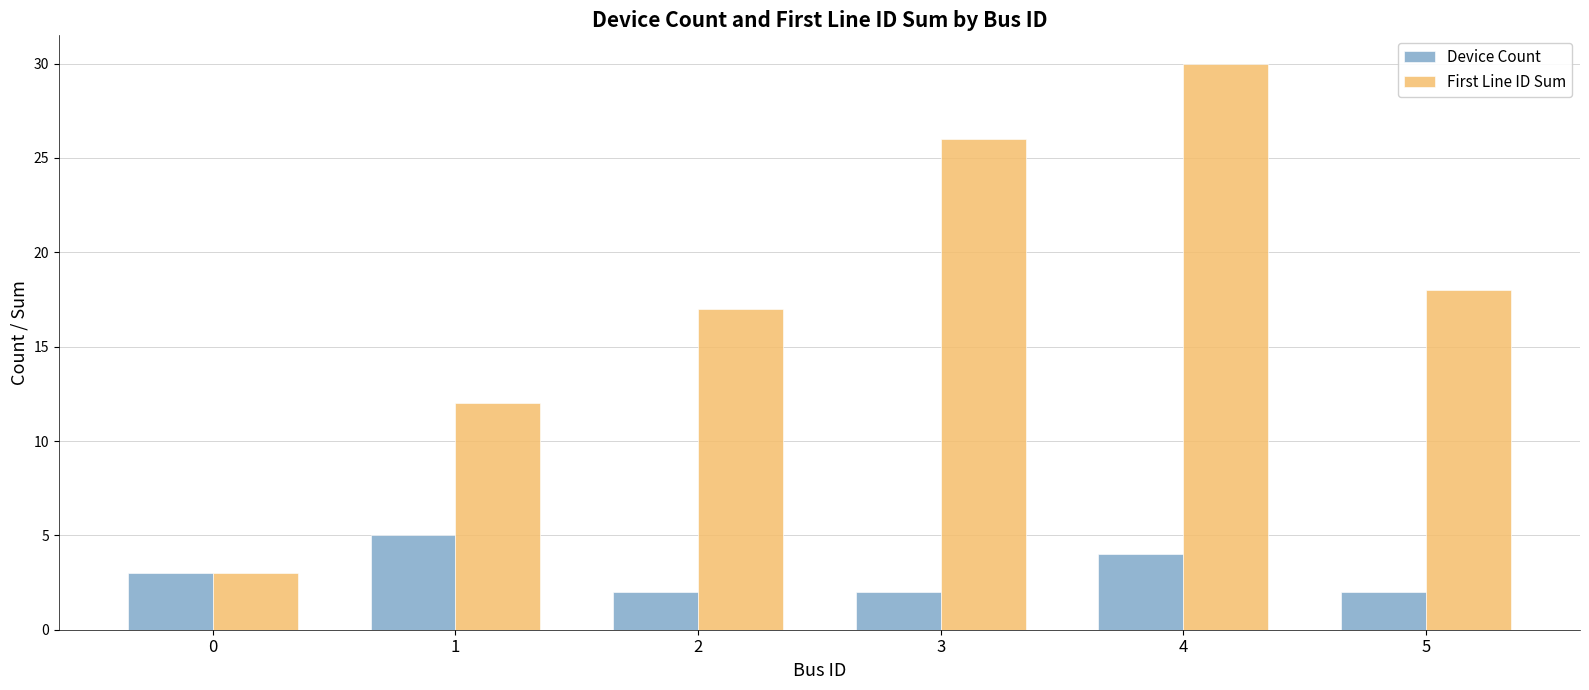

What is the difference between the First Line ID Sum values at 2 and 1?

5